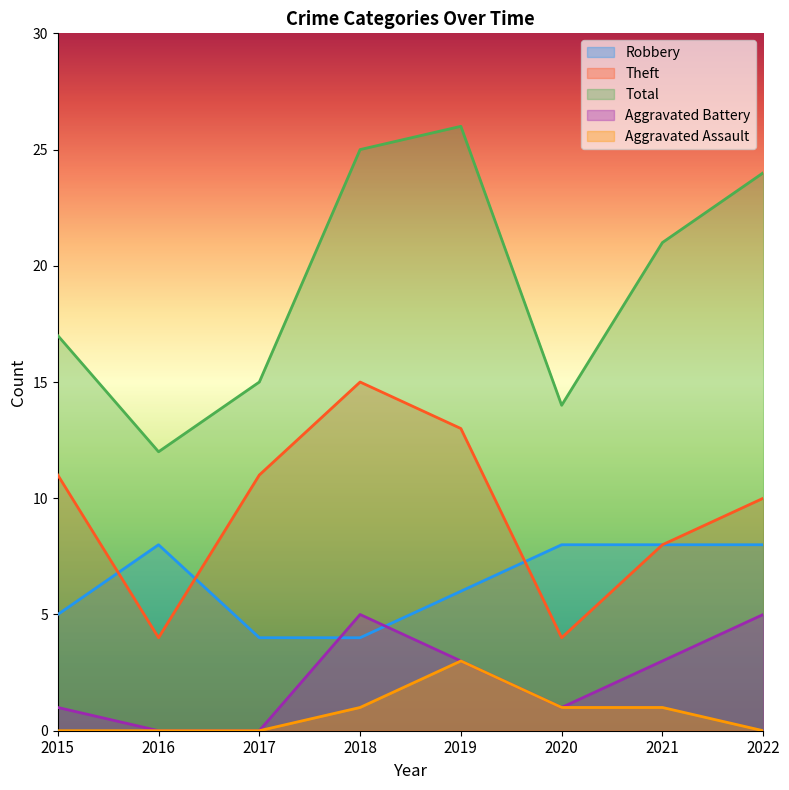

True or false: Robbery has more than 1 interior local peaks.

False